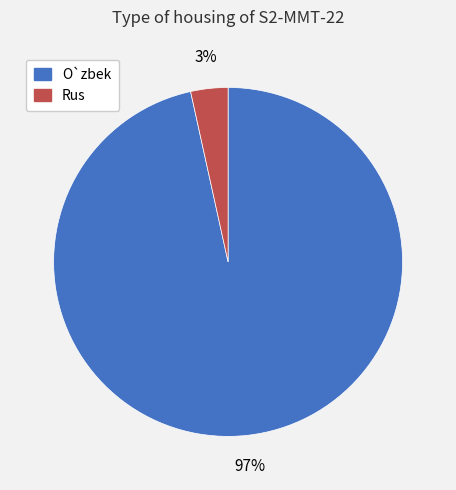

To the nearest percent, what is the average slice percentage?

50%